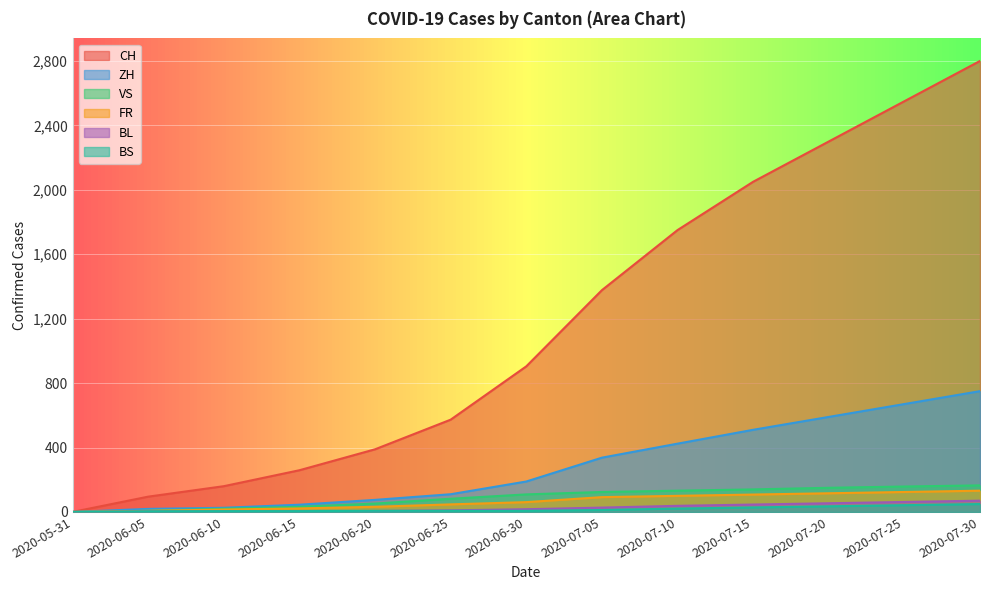

The value of FR at 2020-07-05 is 92. True or false?

True